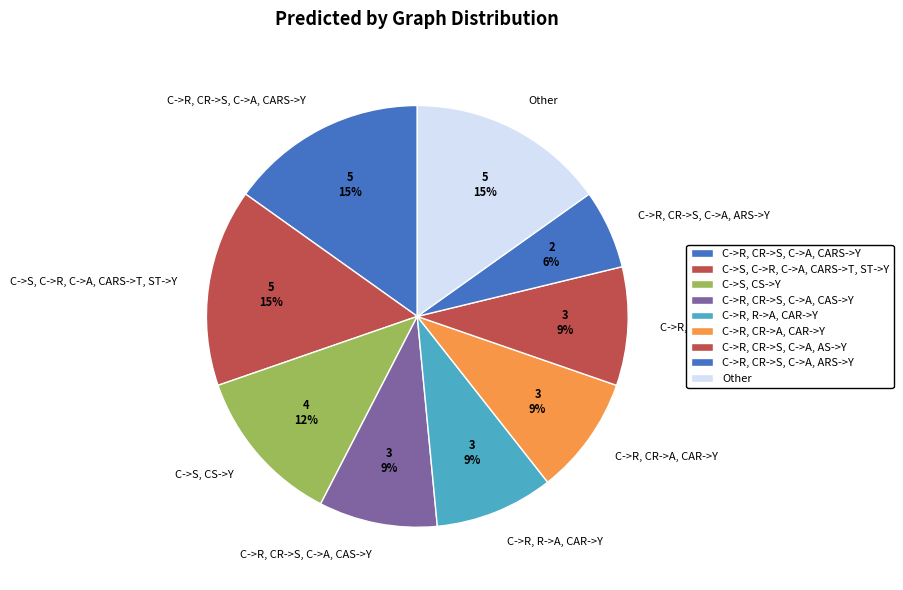

Is the sum of C->R, CR->S, C->A, ARS->Y and C->R, R->A, CAR->Y greater than half?

No